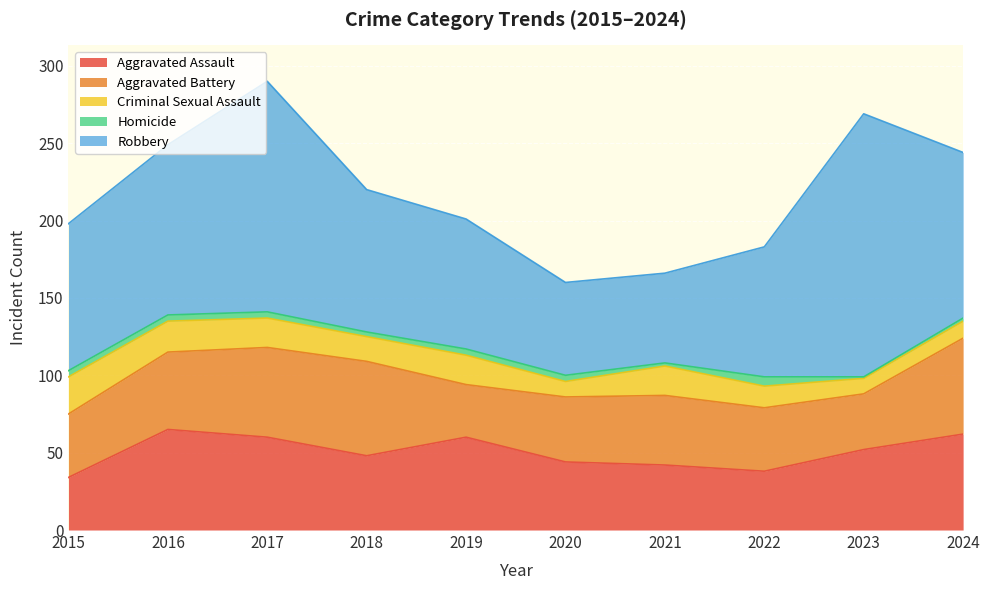

What is the value of the Robbery point at the 5th from the left?

84